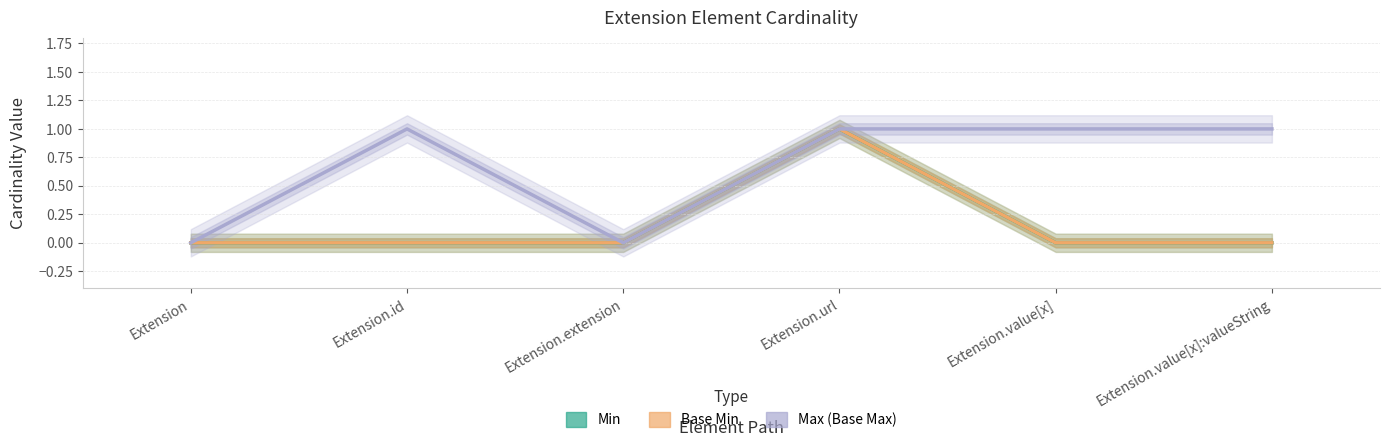

How many distinct data groups are displayed?

3